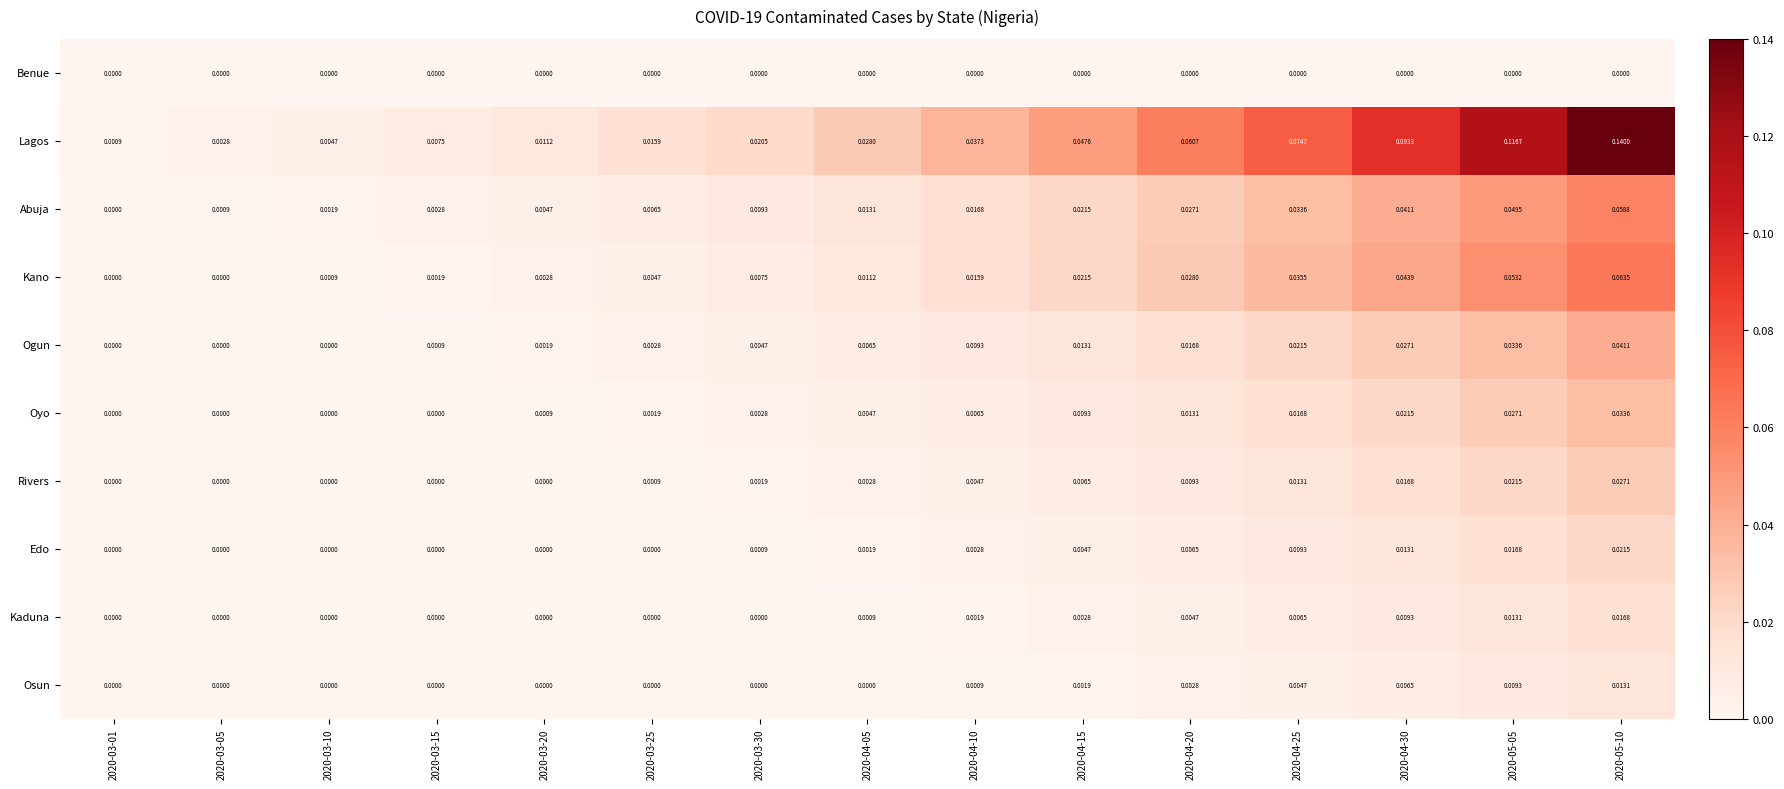

Is the value of Kano at 2020-03-10 greater than the value of Osun at 2020-03-15?

Yes